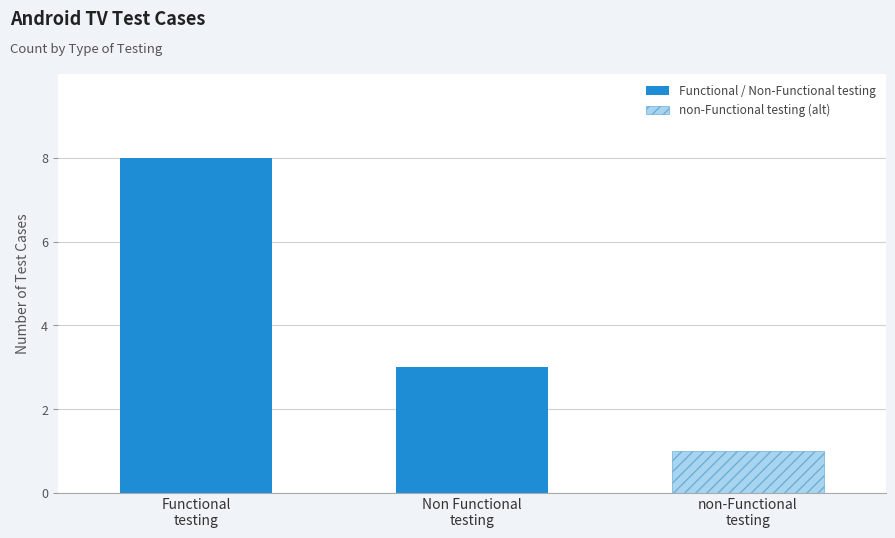

What is the value of the 1st bar from the left?

8